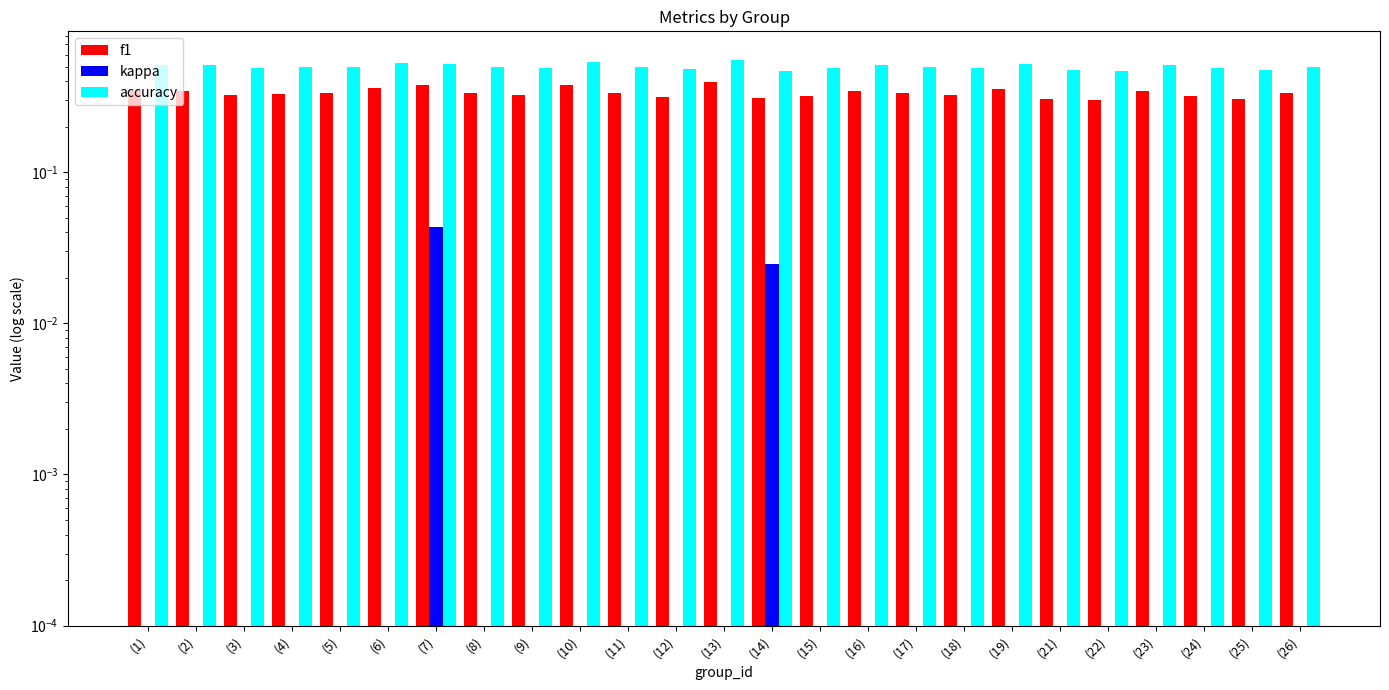

Reading left to right, transcribe all the data shown in this chart.

f1: 0.3	0.3	0.3	0.3	0.3	0.4	0.4	0.3	0.3	0.4	0.3	0.3	0.4	0.3	0.3	0.3	0.3	0.3	0.4	0.3	0.3	0.3	0.3	0.3	0.3
kappa: 0.0	0.0	0.0	0.0	0.0	0.0	0.0	0.0	0.0	0.0	0.0	0.0	0.0	0.0	0.0	0.0	0.0	0.0	0.0	0.0	0.0	0.0	0.0	0.0	0.0
accuracy: 0.5	0.5	0.5	0.5	0.5	0.5	0.5	0.5	0.5	0.5	0.5	0.5	0.6	0.5	0.5	0.5	0.5	0.5	0.5	0.5	0.5	0.5	0.5	0.5	0.5